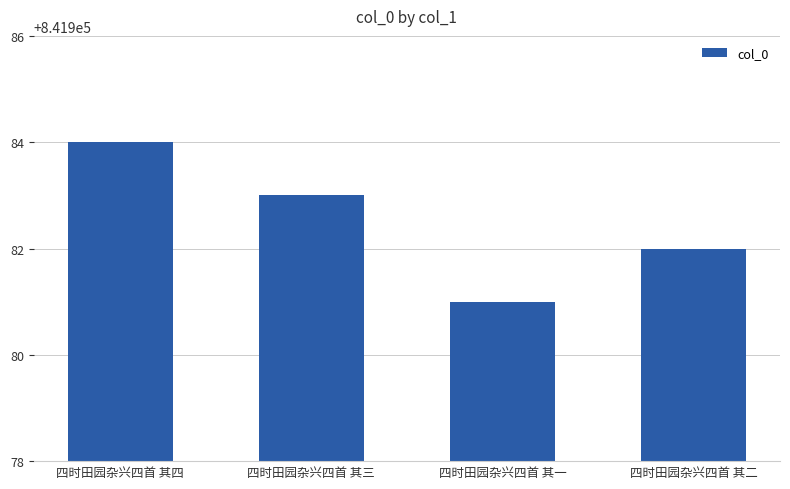

Reading left to right, list all the values displayed in this chart.

841984	841983	841981	841982